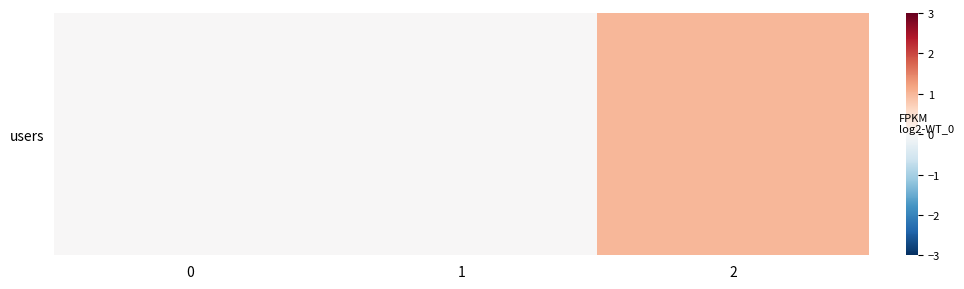

Is it true that the value at 2 is 0?

False